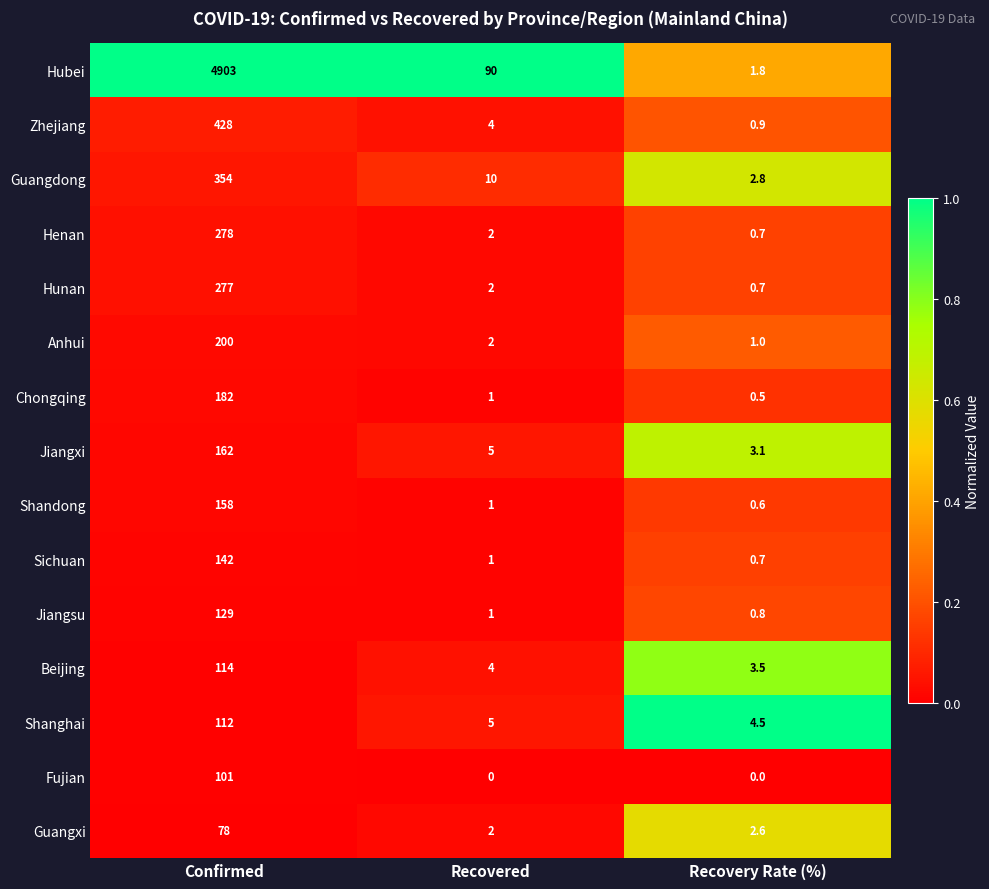

What is the total value across all series at Recovery Rate (%)?

24.2